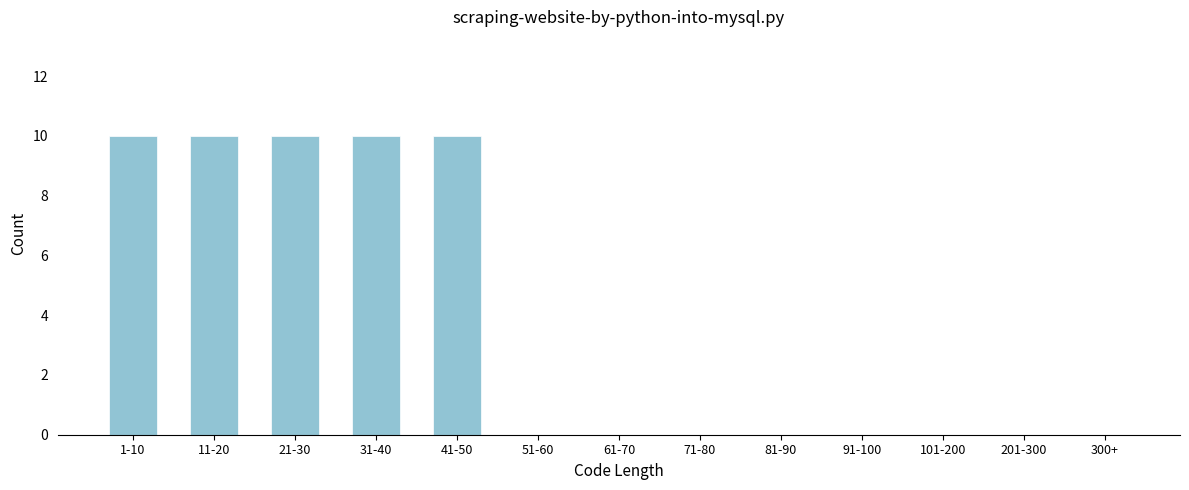

Reading left to right, list all the values displayed in this chart.

1-10=10	11-20=10	21-30=10	31-40=10	41-50=10	51-60=0	61-70=0	71-80=0	81-90=0	91-100=0	101-200=0	201-300=0	300+=0